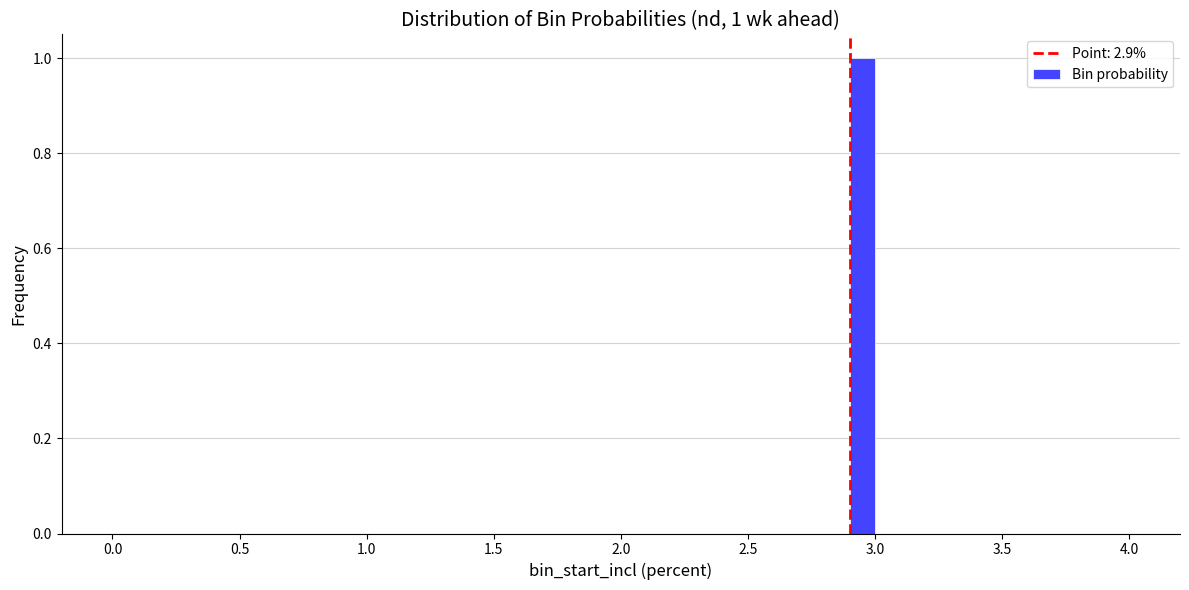

Around what value on the x-axis is the tallest bar? Give the approximate position of its centre, as read against the axis.

2.95